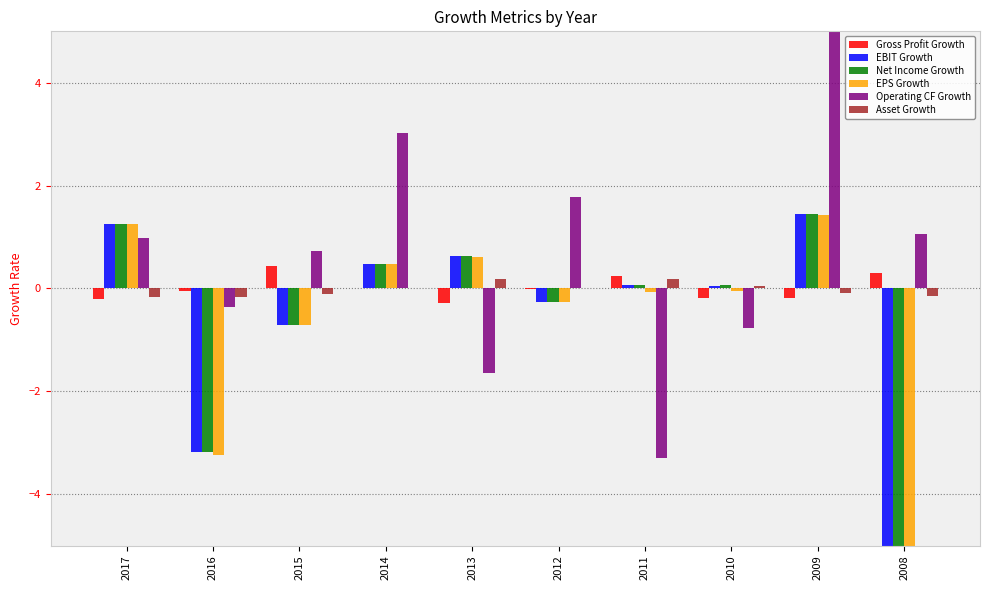

Reading left to right, what are all the values shown in this chart?

Gross Profit Growth: -0.2	-0.0	0.4	0.0	-0.3	-0.0	0.2	-0.2	-0.2	0.3
EBIT Growth: 1.2	-3.2	-0.7	0.5	0.6	-0.3	0.1	0.1	1.5	-10.2
Net Income Growth: 1.2	-3.2	-0.7	0.5	0.6	-0.3	0.1	0.1	1.4	-10.3
EPS Growth: 1.2	-3.2	-0.7	0.5	0.6	-0.3	-0.1	-0.1	1.4	-8.9
Operating CF Growth: 1.0	-0.4	0.7	3.0	-1.7	1.8	-3.3	-0.8	8.2	1.0
Asset Growth: -0.2	-0.2	-0.1	0.0	0.2	-0.0	0.2	0.0	-0.1	-0.1